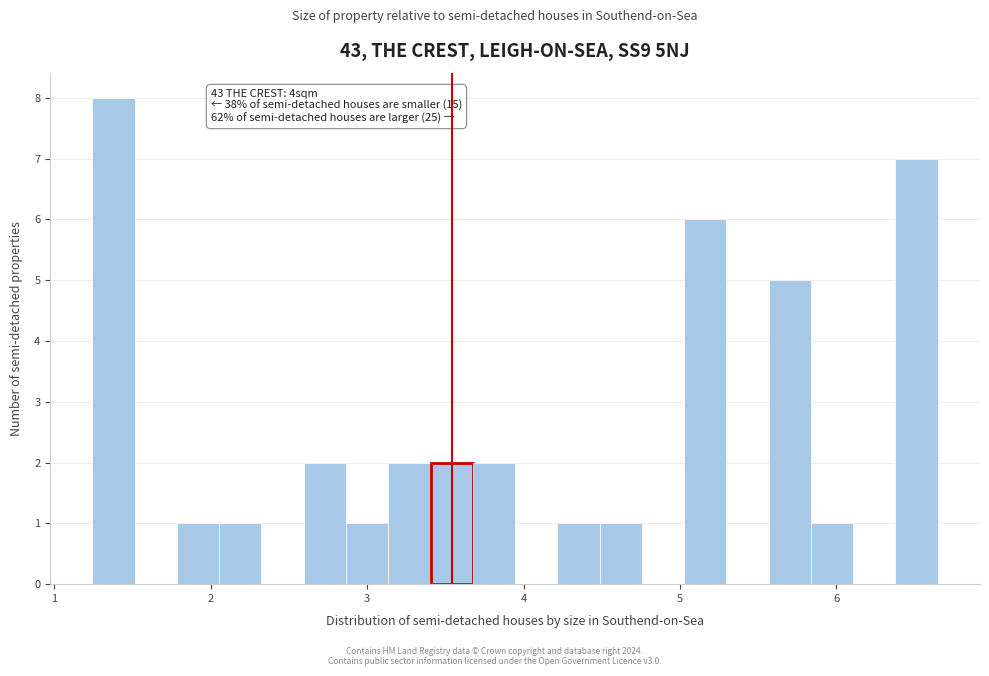

Around what value on the x-axis is the tallest bar? Give the approximate position of its centre, as read against the axis.

1.4